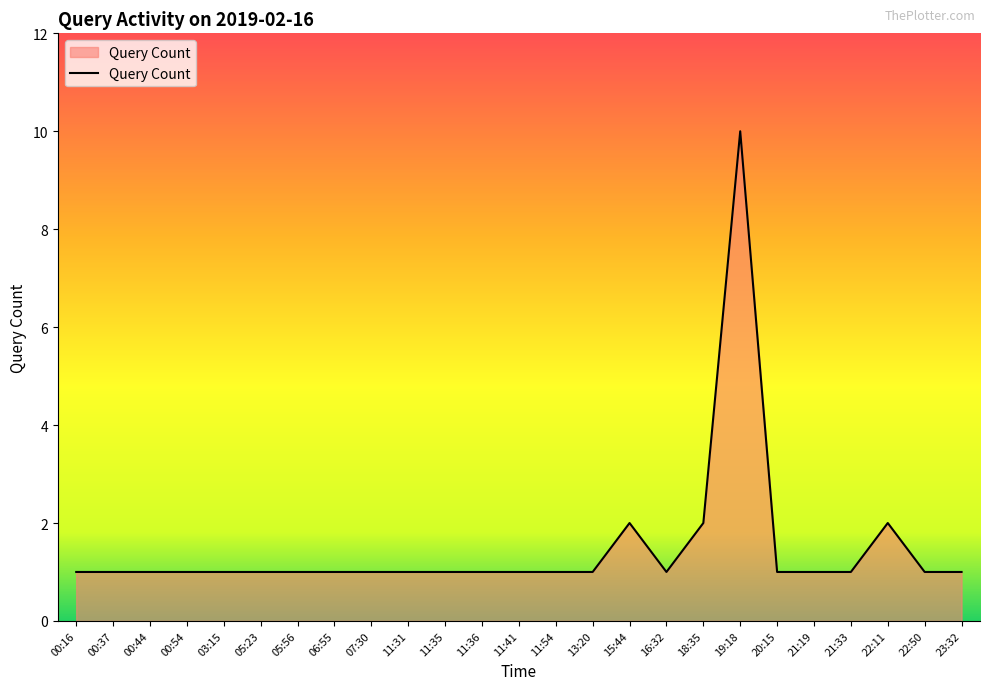

What is the greatest value displayed?

10